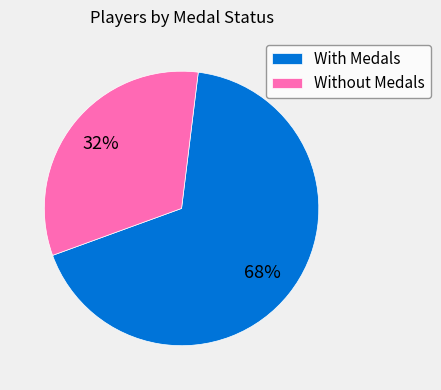

How many slices are in this pie chart?

2